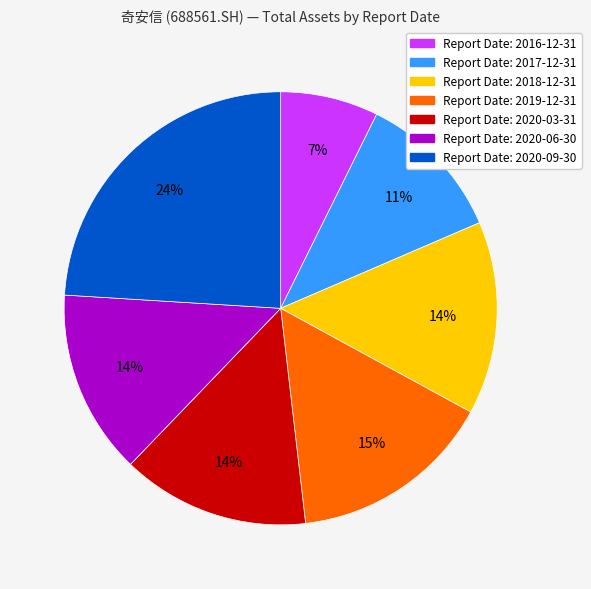

To the nearest percent, what is the difference between the largest and smallest slice percentages?

17%